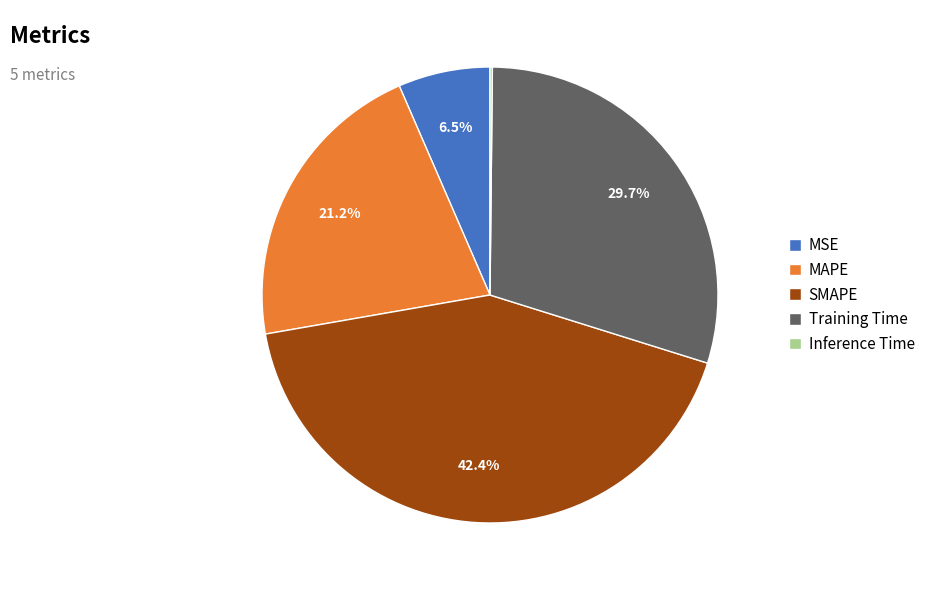

Is there any slice that represents more than half of the pie?

No